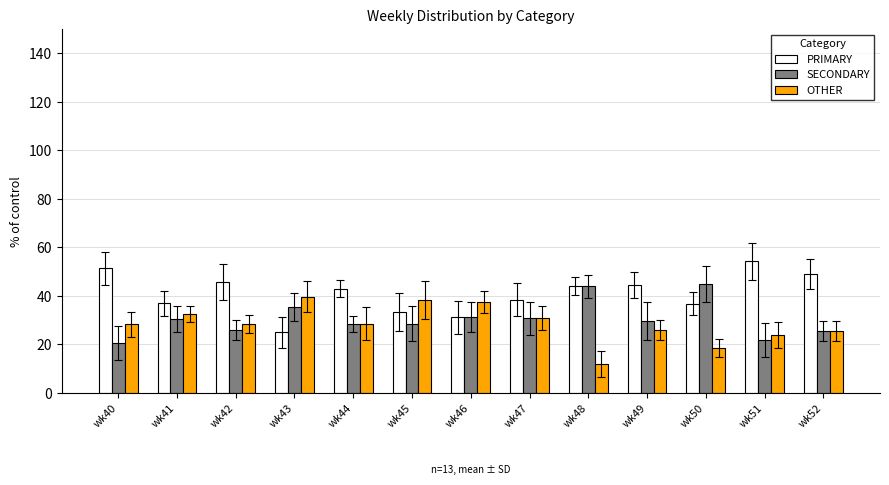

What is the spread (max minus min) of values at wk52?

23.4